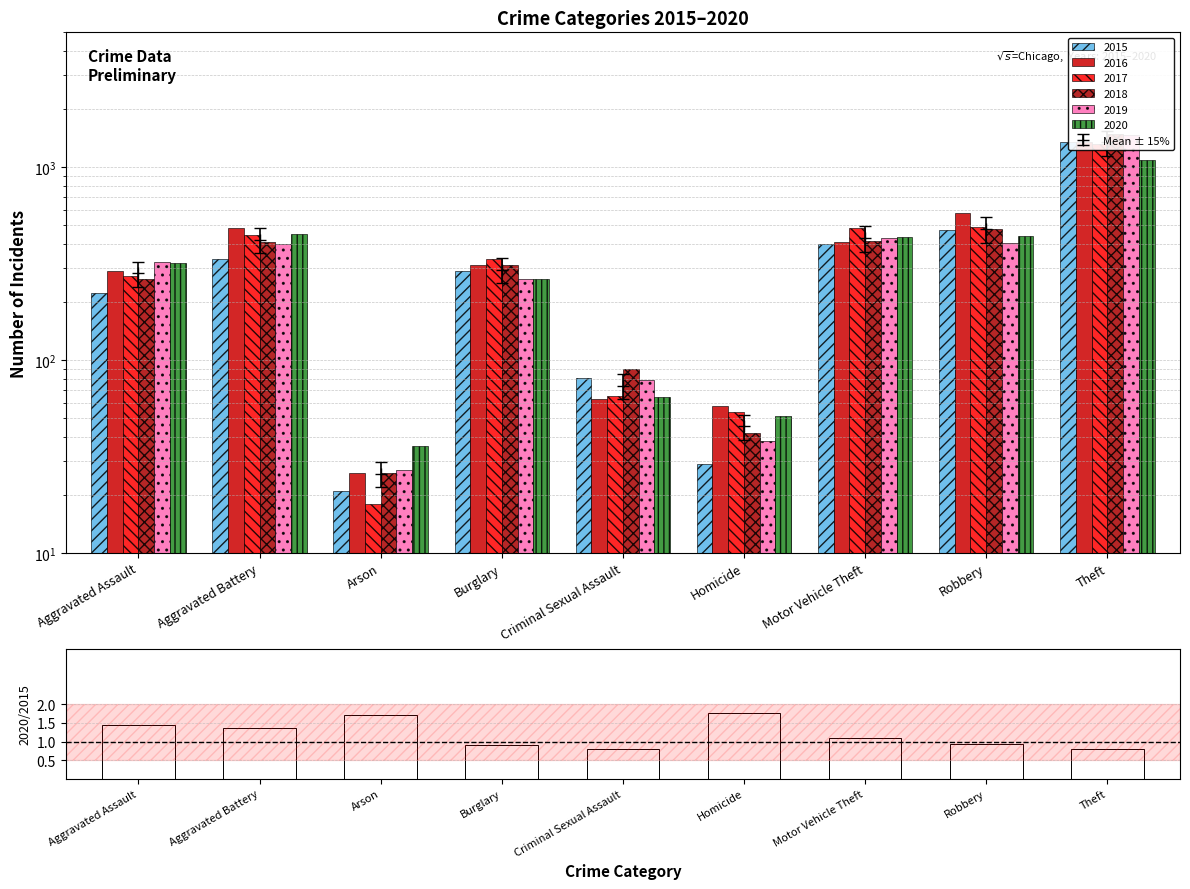

Read the 2017 value at Criminal Sexual Assault.

65